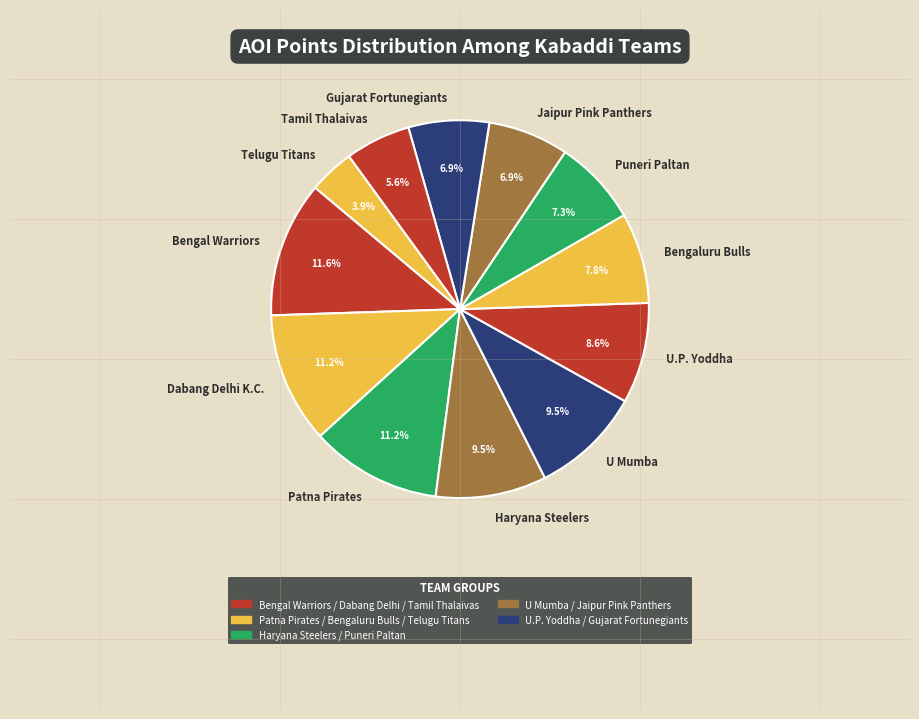

To the nearest percent, what is the difference between the largest and smallest slice percentages?

8%